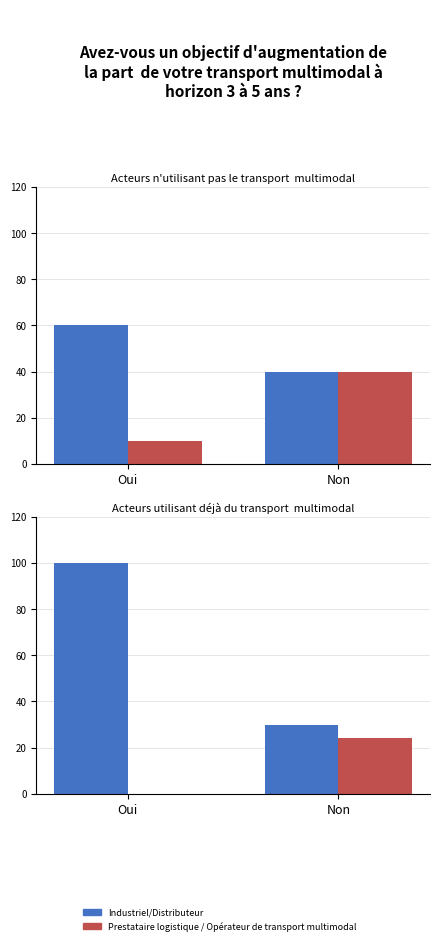

What are all the series names shown in the legend?

Industriel/Distributeur, Prestataire logistique / Opérateur de transport multimodal